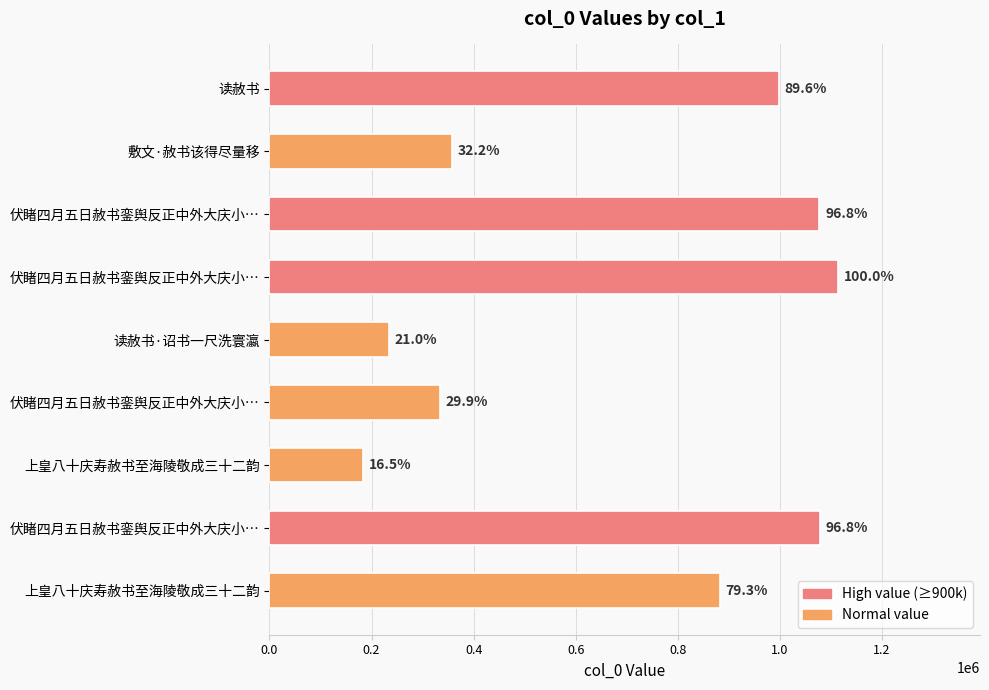

What is the difference between the second highest and second lowest values?

844133